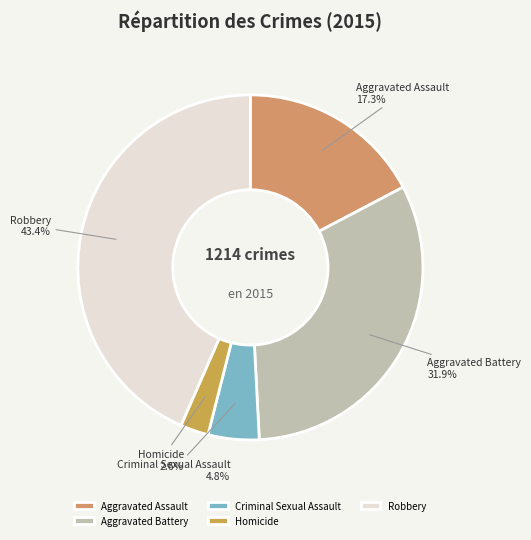

Is the sum of Aggravated Battery and Criminal Sexual Assault greater than half?

No